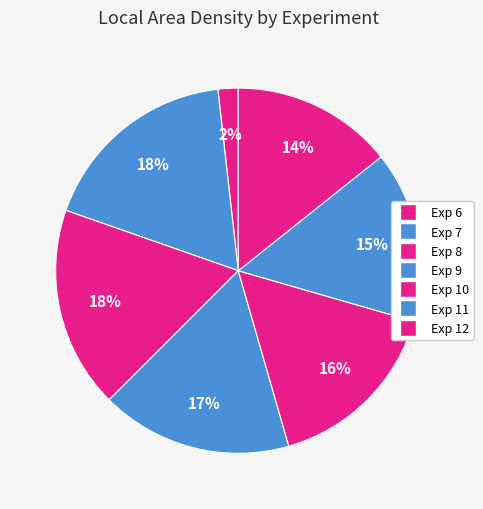

To the nearest percent, what percentage of the pie is Exp 7?

18%